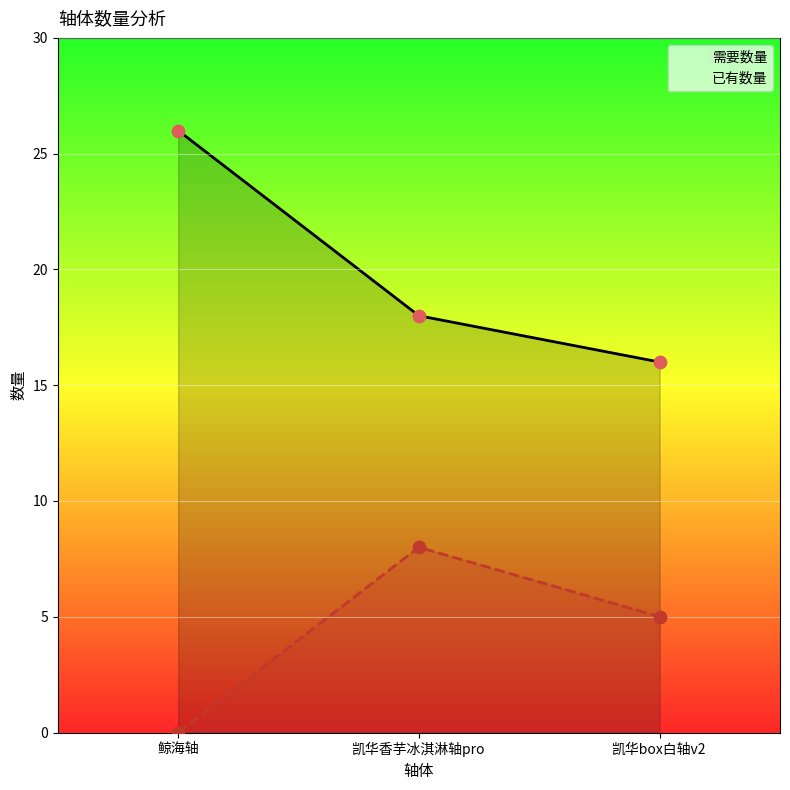

Which series has the largest total across all categories?

需要数量